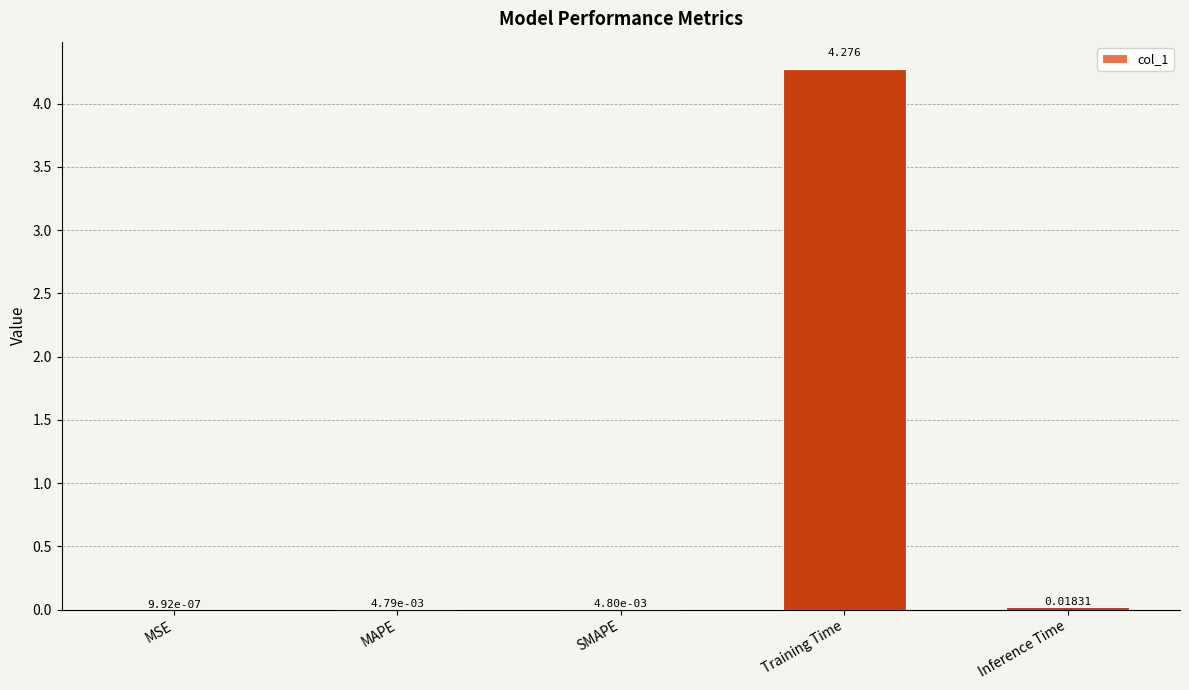

Which has a higher value, SMAPE or Inference Time?

Inference Time